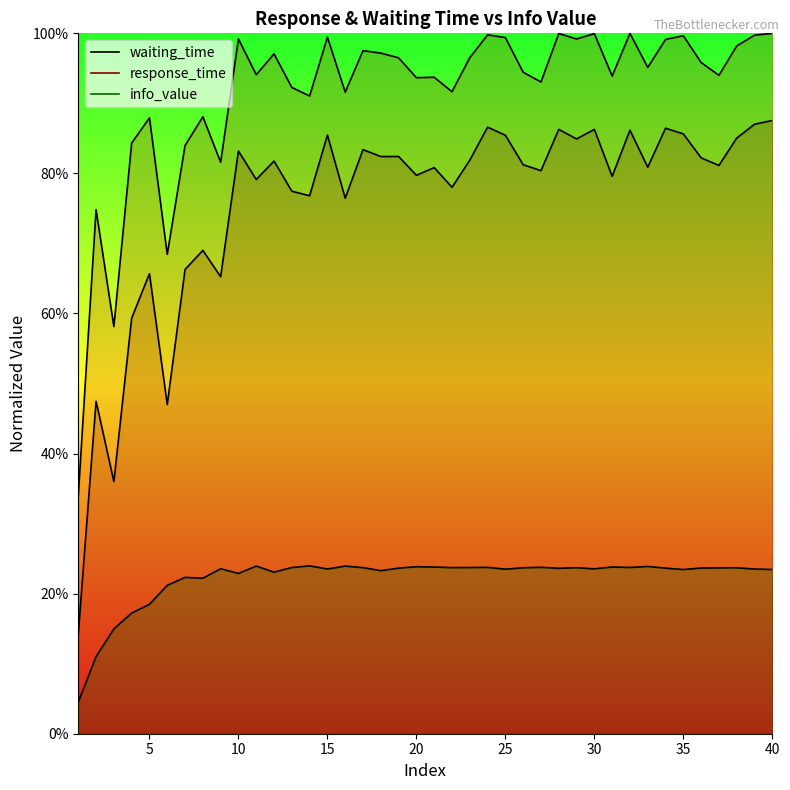

True or false: info_value and response_time cross at least once.

False